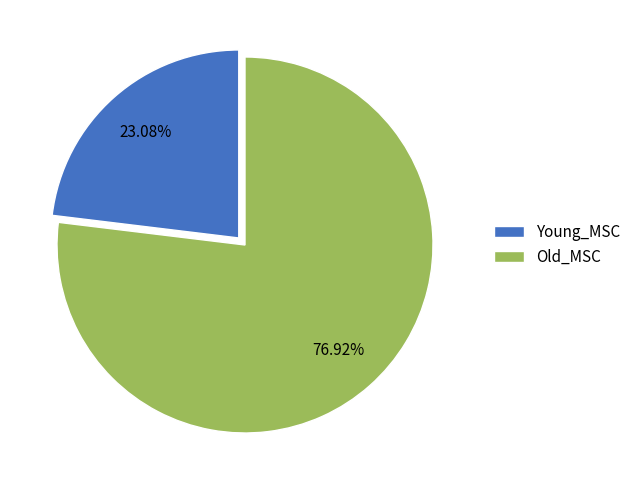

True or false: Young_MSC accounts for 23% of the total.

True